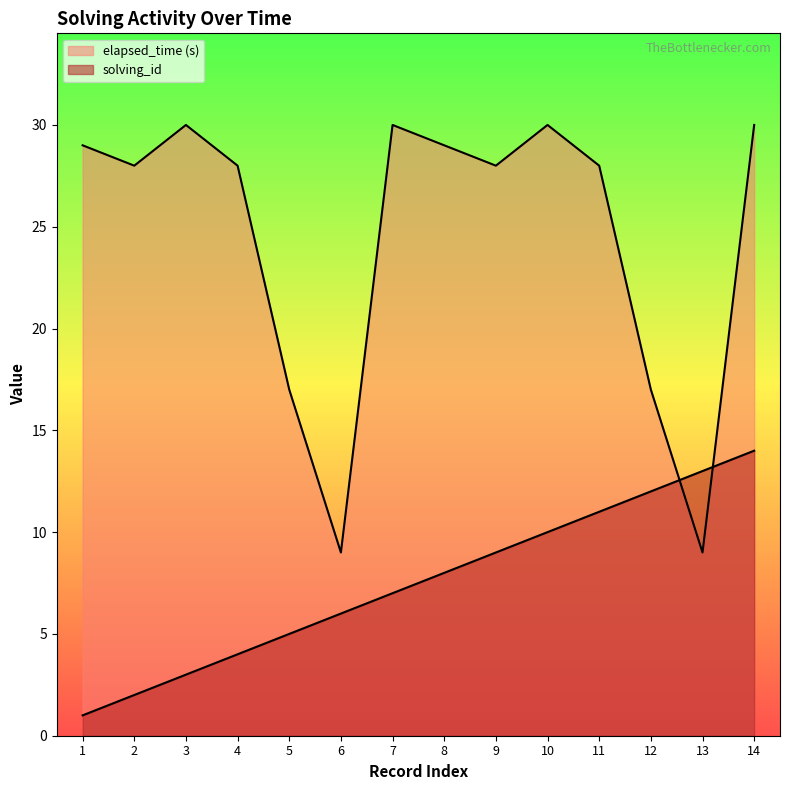

Which series has the largest range (max minus min)?

elapsed_time